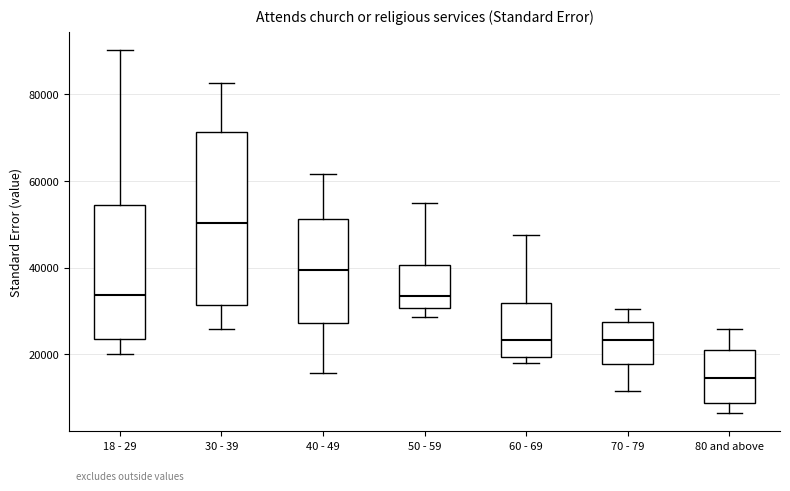

Reading left to right, read every box against the y-axis: the position of its median line, the range the box covers, and the ends of its whiskers. The values are not printed on the chart, so give them approximately, as read against the axis.

18 - 29: median 34000, box 24000 to 54000, whiskers 20000 to 90000
30 - 39: median 50000, box 32000 to 72000, whiskers 26000 to 82000
40 - 49: median 40000, box 28000 to 52000, whiskers 16000 to 62000
50 - 59: median 34000, box 30000 to 40000, whiskers 28000 to 56000
60 - 69: median 24000, box 20000 to 32000, whiskers 18000 to 48000
70 - 79: median 24000, box 18000 to 28000, whiskers 12000 to 30000
80 and above: median 14000, box 8000 to 22000, whiskers 6000 to 26000